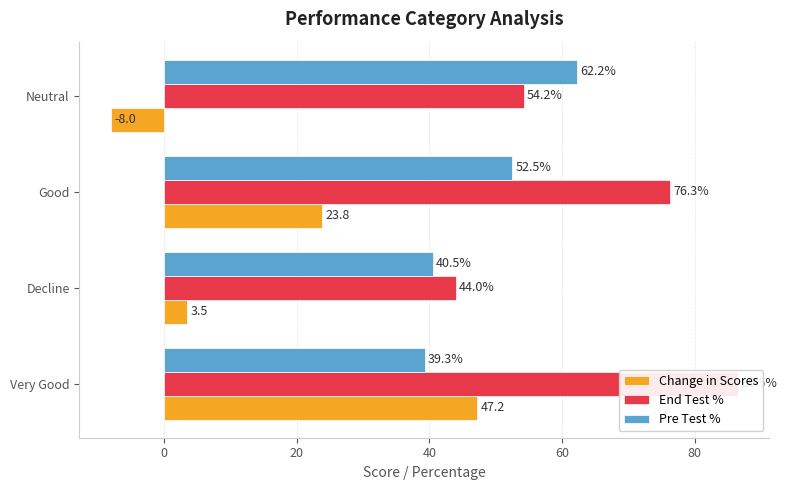

What are all the series names shown in the legend?

Change in Scores, End Test %, Pre Test %